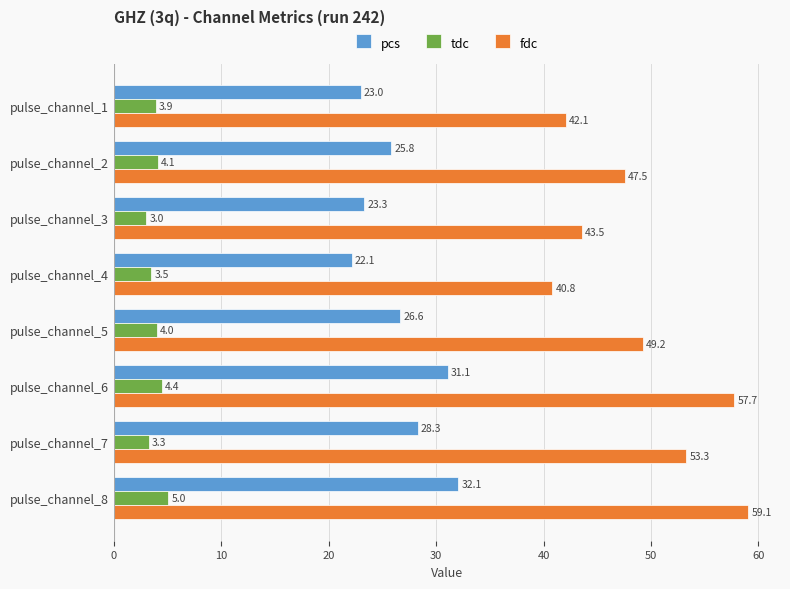

What is the average value of the fdc series?

49.2